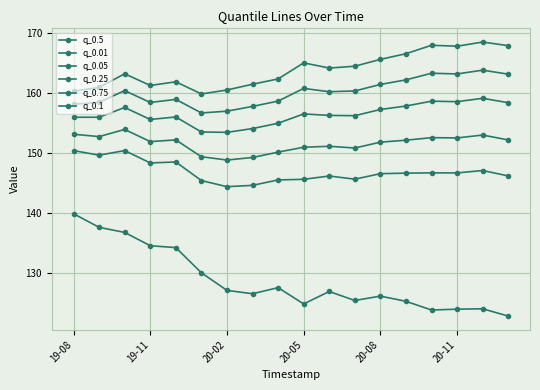

Is this an area chart (filled region under the line)?

No